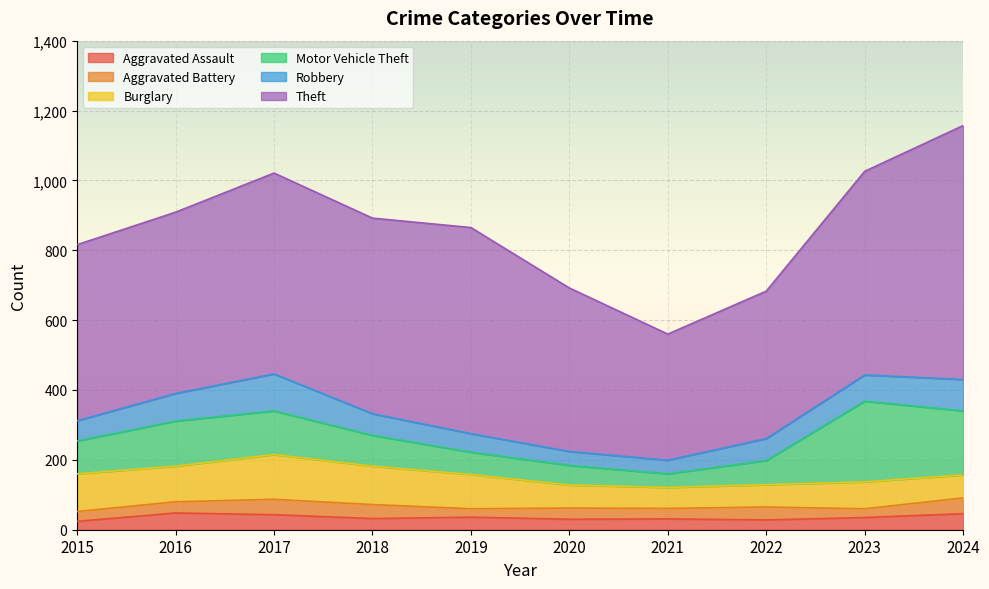

How many data points does each series have?

10